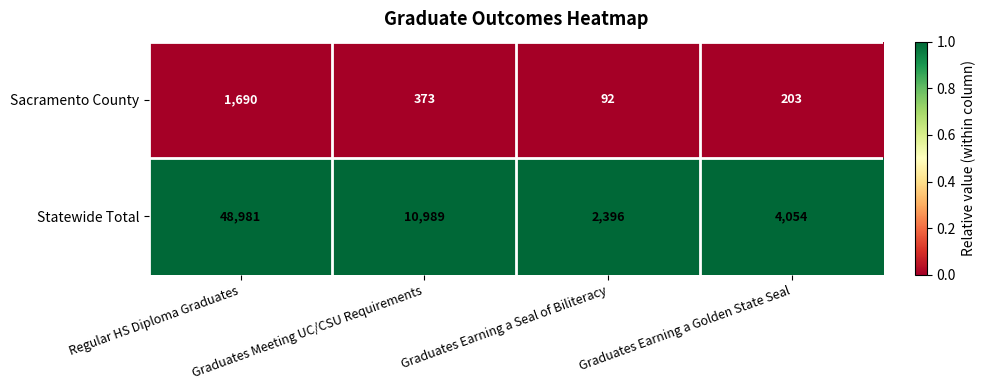

What is the spread (max minus min) of values at Regular HS Diploma Graduates?

47291